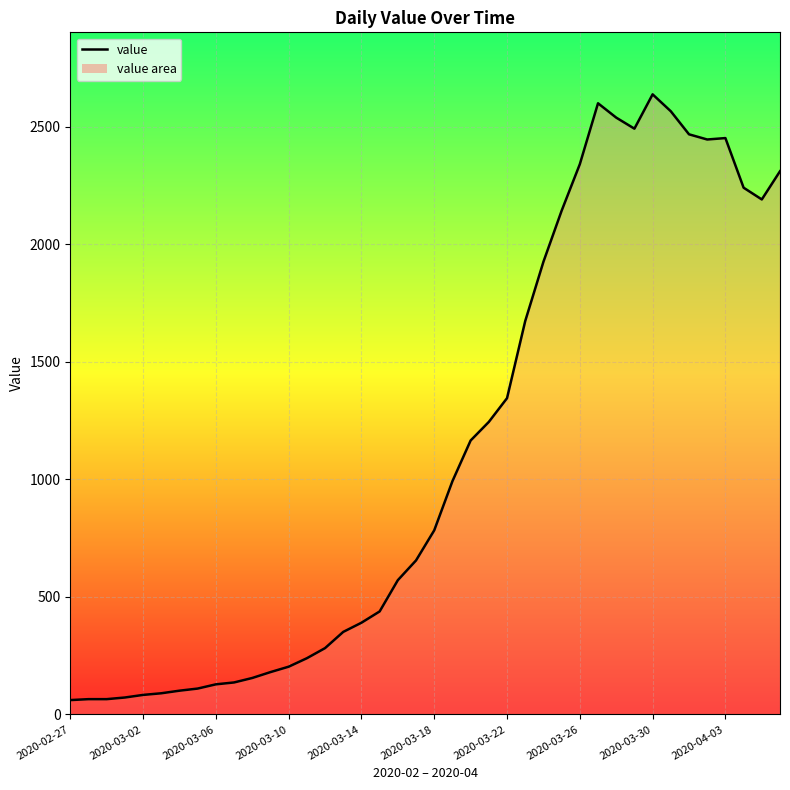

What is the smallest value displayed?

61